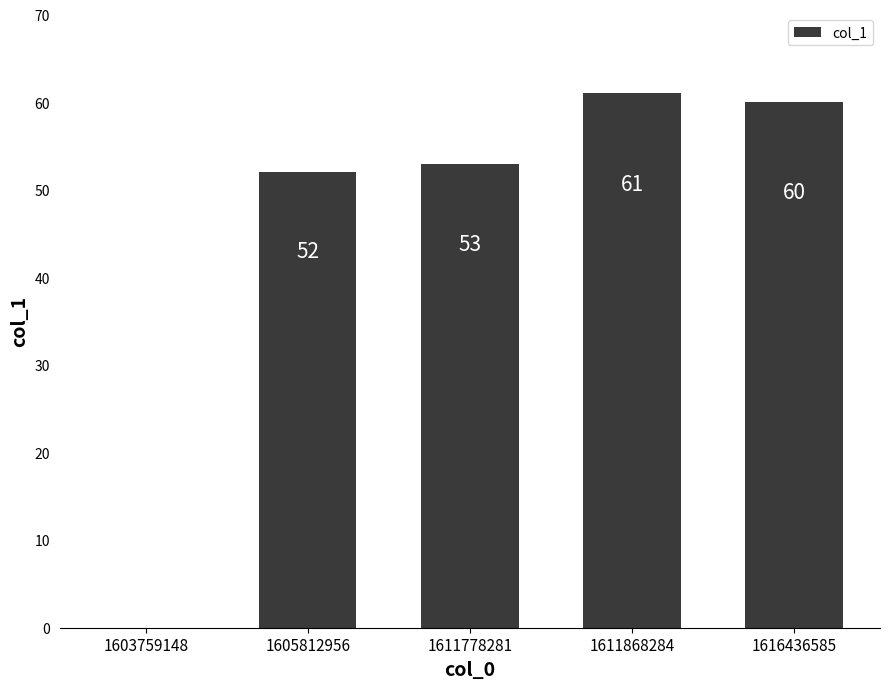

Which has a higher value, 1603759148 or 1611778281?

1611778281